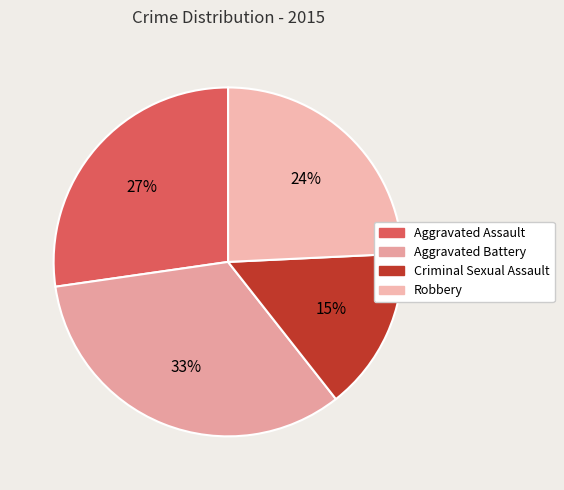

What is the largest slice in the pie chart?

Aggravated Battery